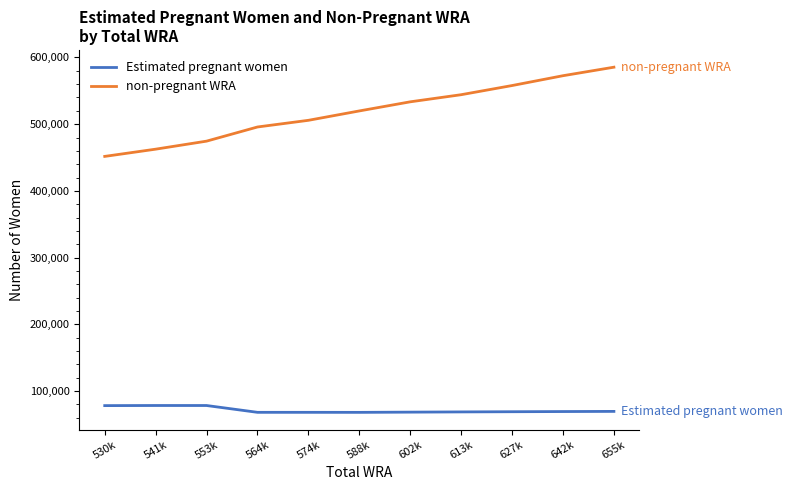

The value of non-pregnant WRA at 564k is 495761.8. True or false?

True